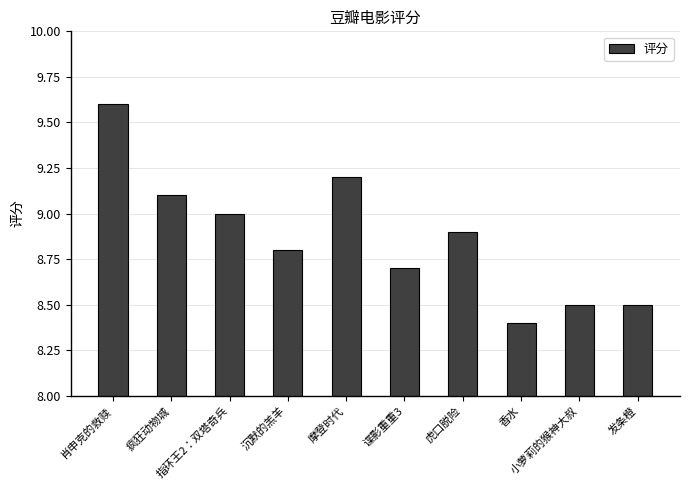

What is the change in value from 指环王2：双塔奇兵 to 摩登时代?

+0.2